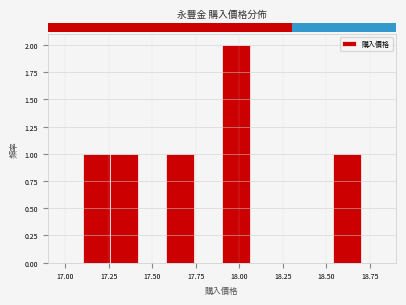

Around what value on the x-axis is the tallest bar? Give the approximate position of its centre, as read against the axis.

18.00